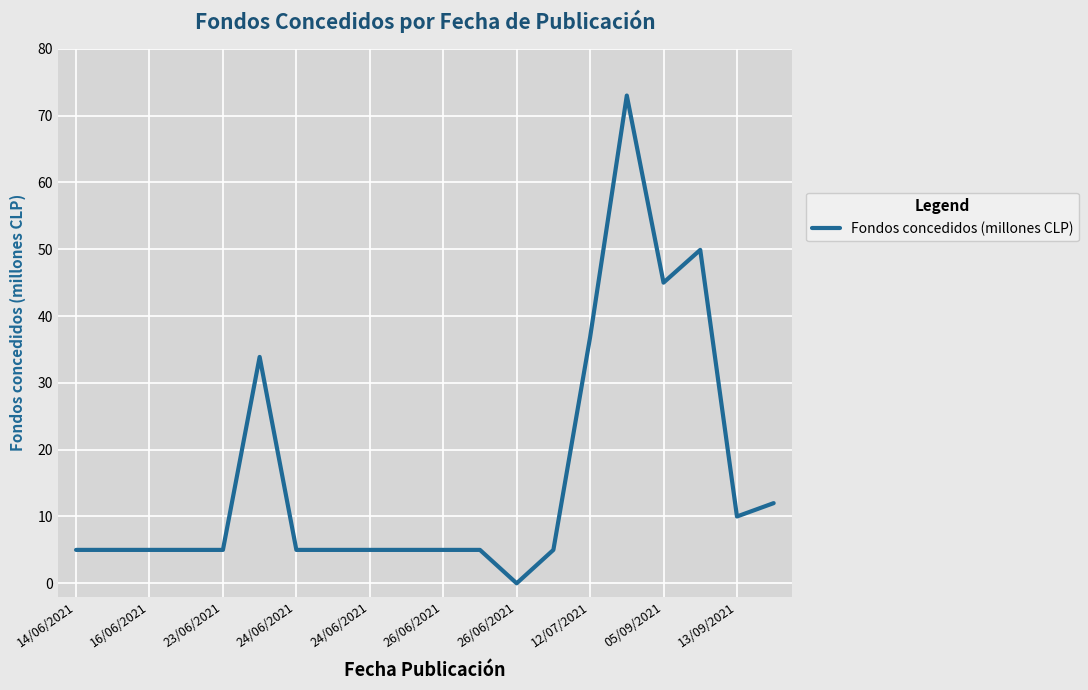

What is the difference between the maximum and minimum values?

73.0